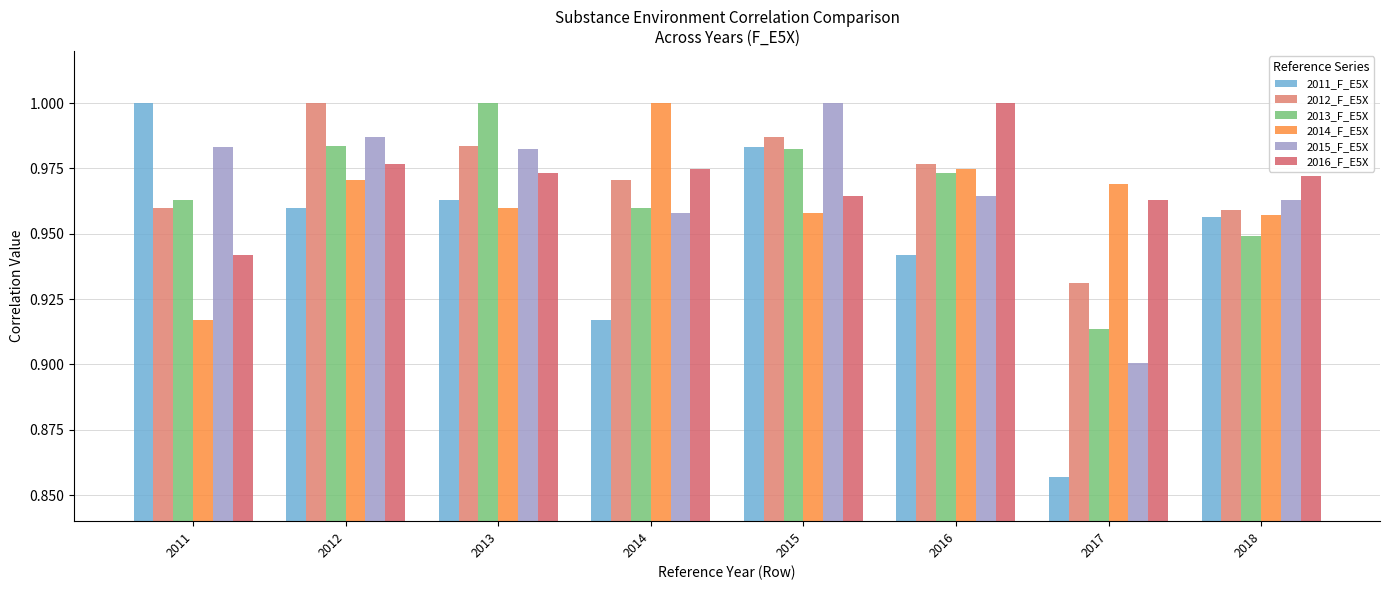

Is it true that 2016_F_E5X equals 0.2 at 2017?

False